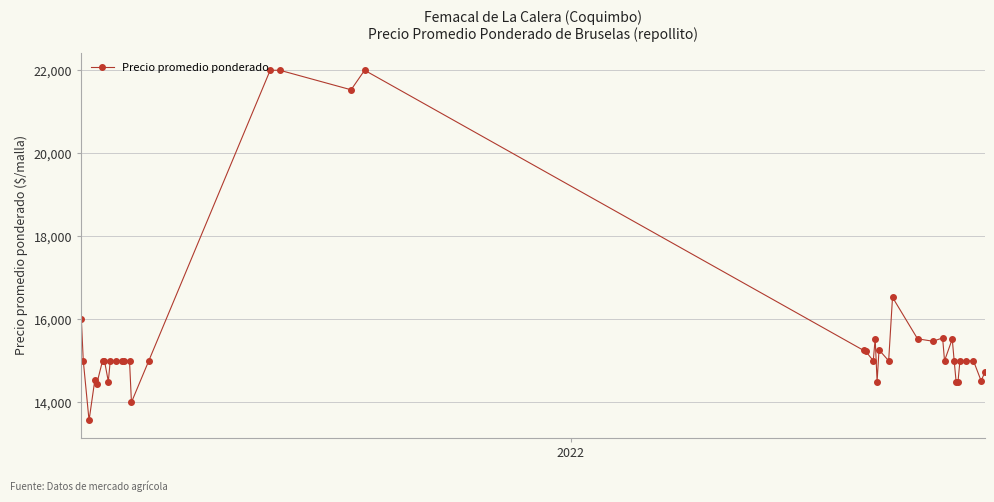

What is the minimum value shown in the chart?

13562